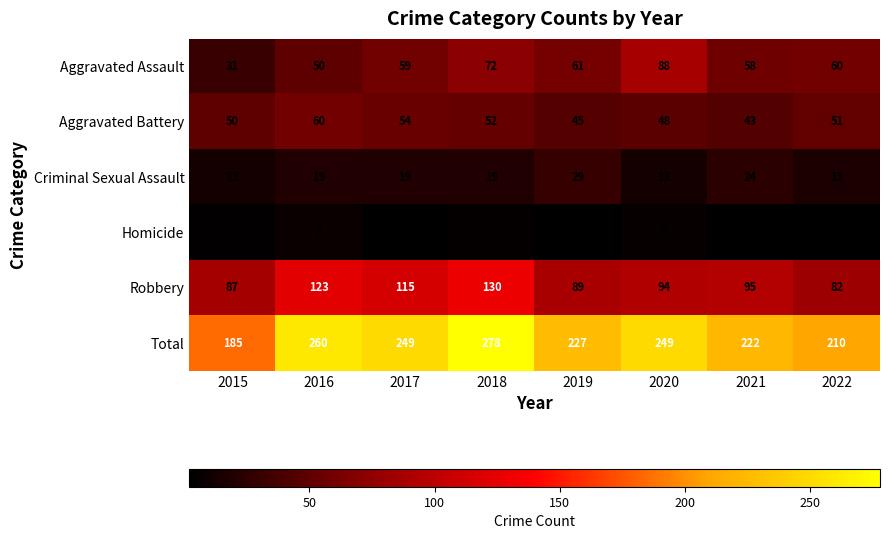

Which series has the largest total across all categories?

Total